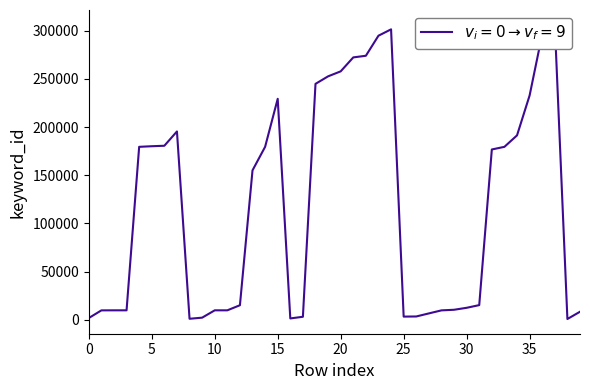

What is the value of the 37th point from the left?

296359